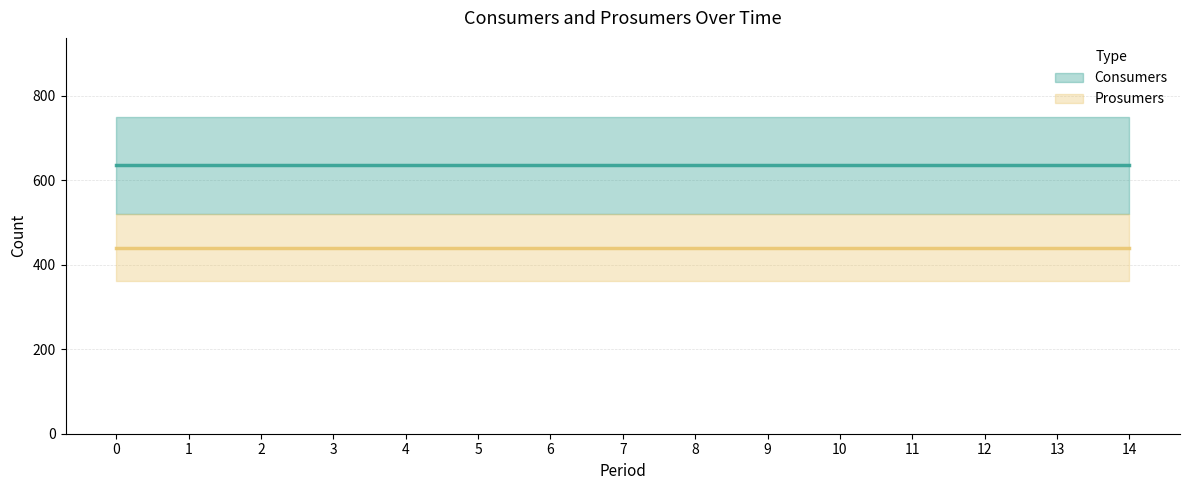

Reading left to right, transcribe all the data shown in this chart.

Consumers: 635	635	635	635	635	635	635	635	635	635	635	635	635	635	635
Prosumers: 440	440	440	440	440	440	440	440	440	440	440	440	440	440	440